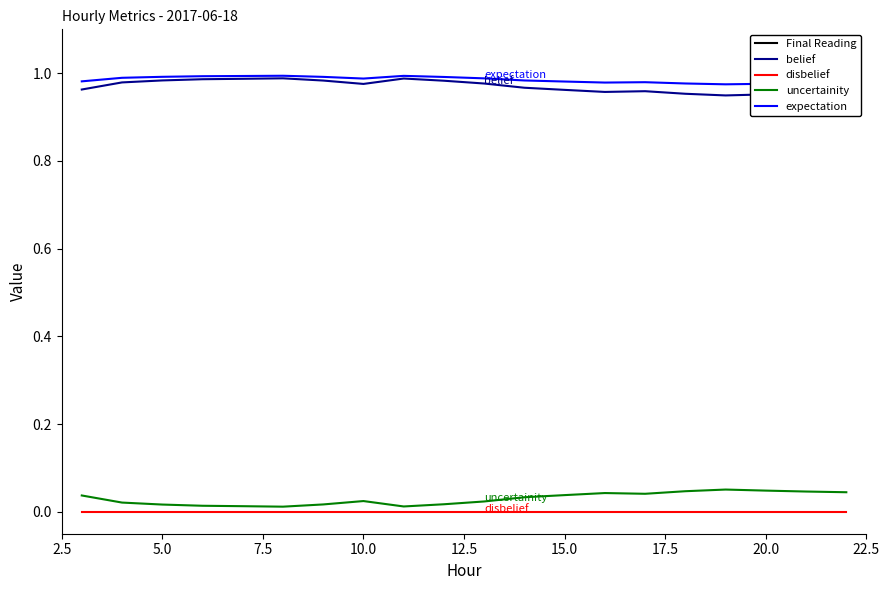

True or false: uncertainity has more than 2 points higher than both neighbors.

True